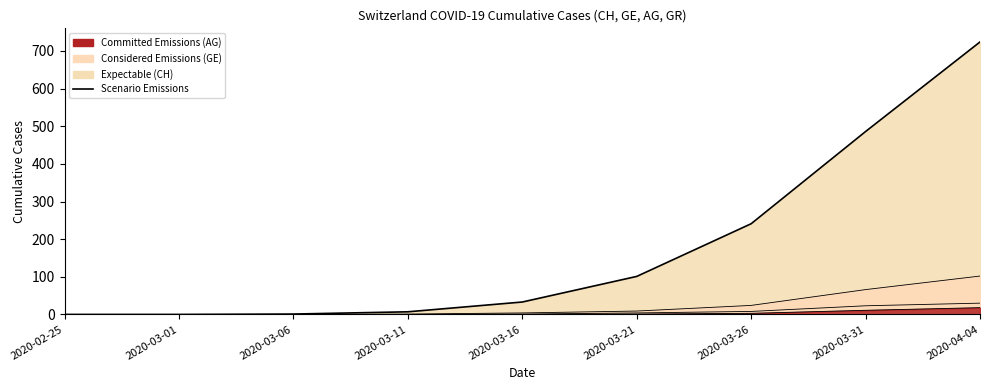

Rank the categories by value from highest to lowest.

2020-04-04, 2020-03-31, 2020-03-26, 2020-03-21, 2020-03-16, 2020-03-11, 2020-03-06, 2020-02-25, 2020-03-01